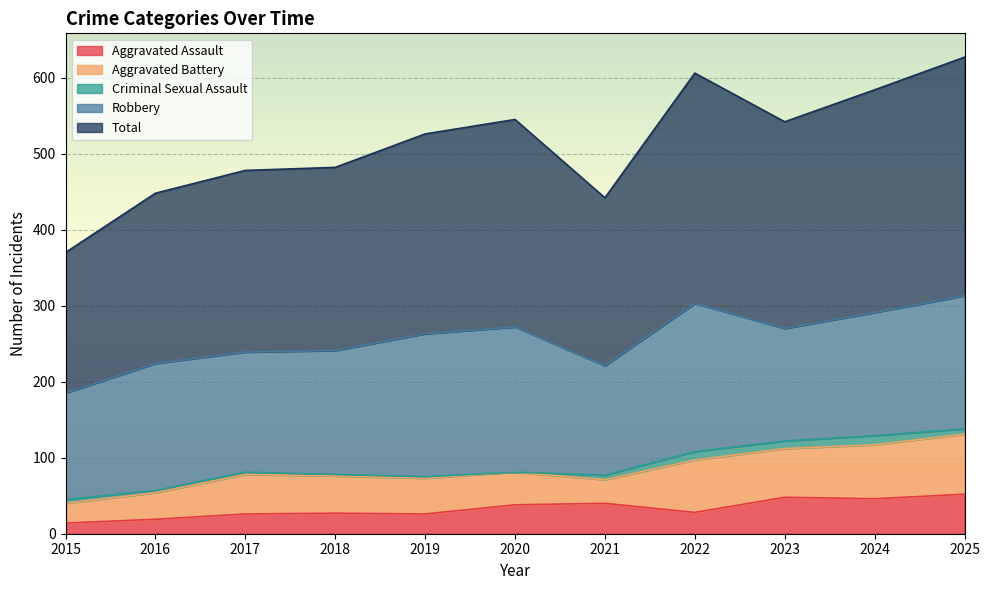

At which label is Aggravated Assault closest to 33?

2020